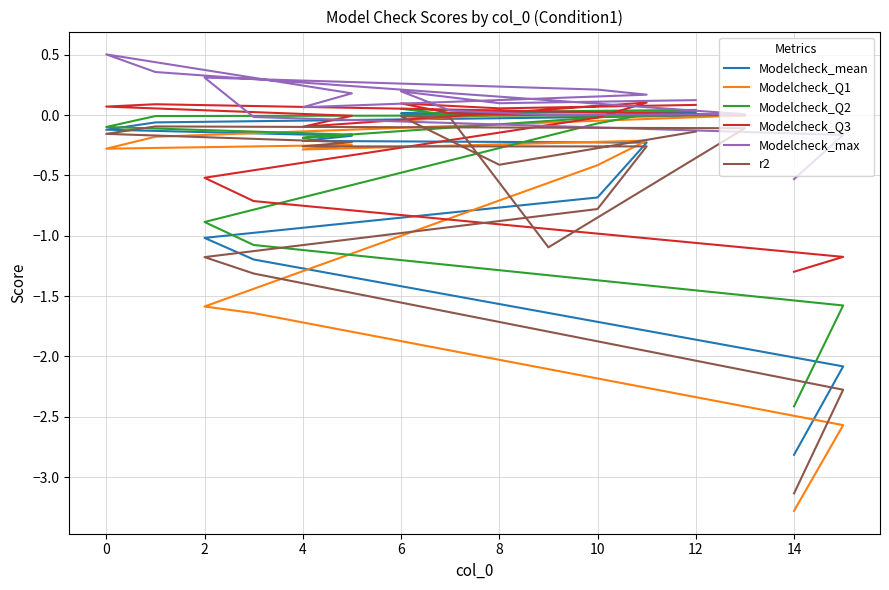

Is the value of Modelcheck_Q3 at 0 greater than the value of r2 at 10?

Yes